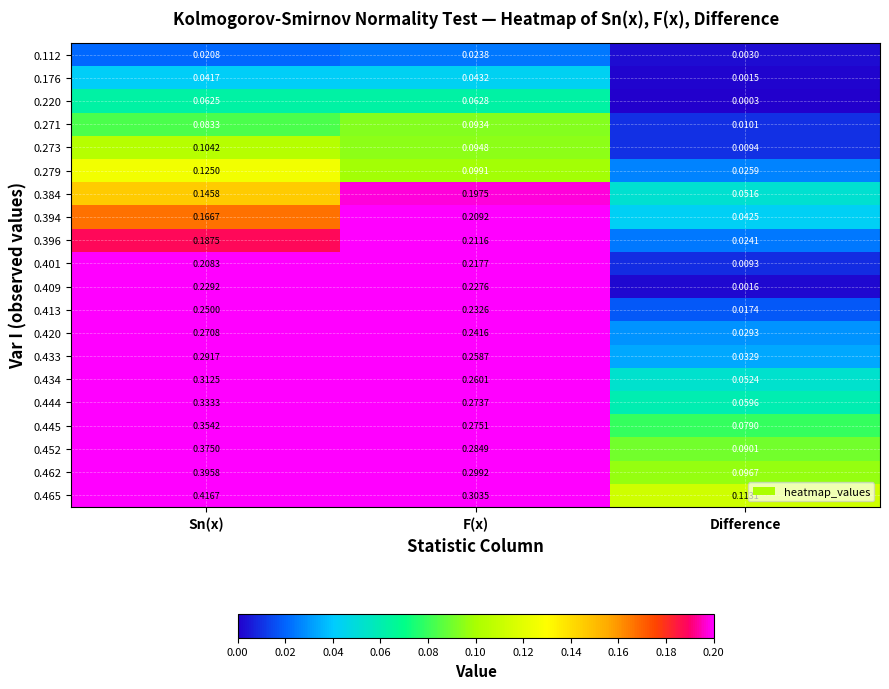

Which series has the largest total across all categories?

0.465